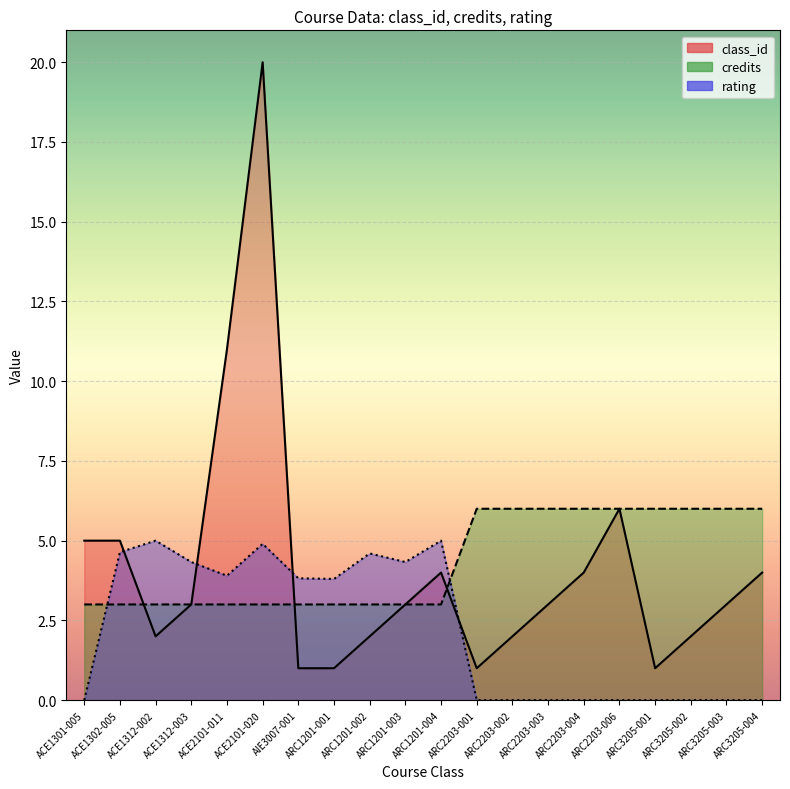

List the labels in order of class_id value, largest first.

ACE2101-020, ACE2101-011, ARC2203-006, ACE1301-005, ACE1302-005, ARC1201-004, ARC2203-004, ARC3205-004, ACE1312-003, ARC1201-003, ARC2203-003, ARC3205-003, ACE1312-002, ARC1201-002, ARC2203-002, ARC3205-002, AIE3007-001, ARC1201-001, ARC2203-001, ARC3205-001